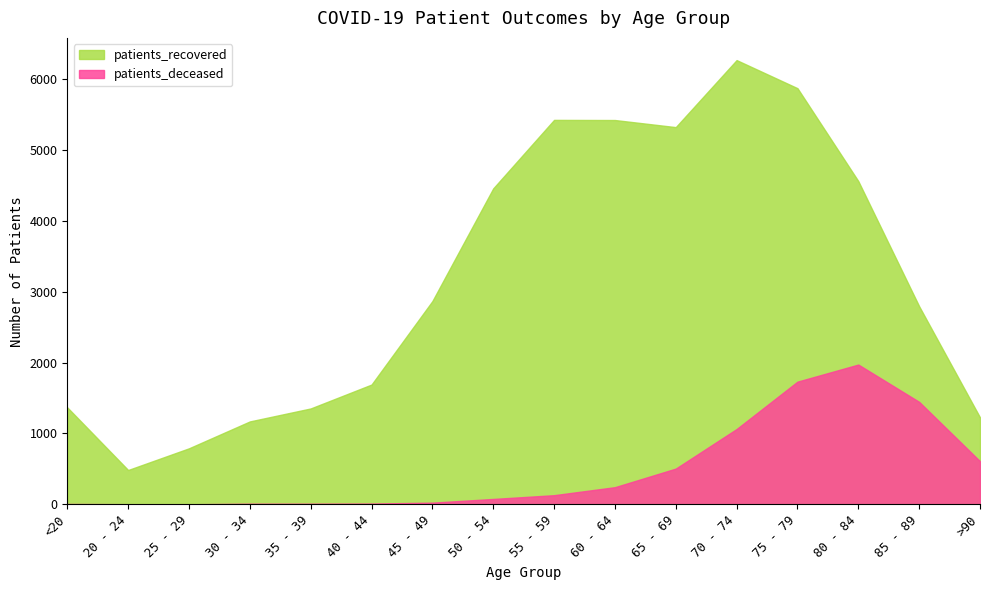

True or false: patients_recovered and patients_deceased intersect in this chart.

False